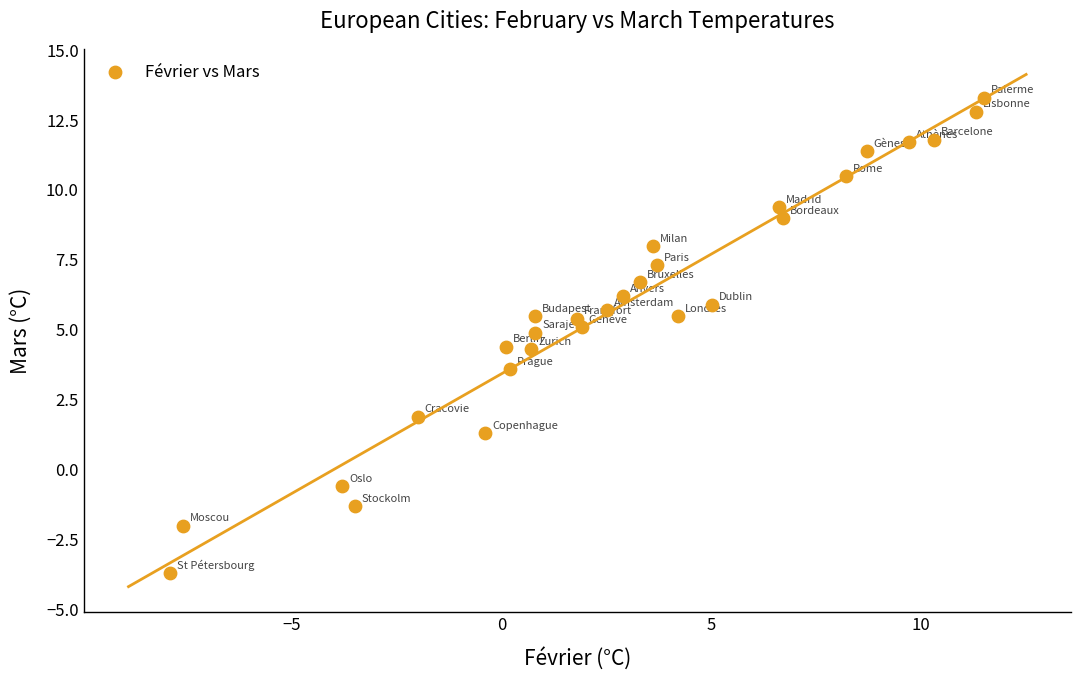

What is the range of X values (max minus min)?

19.4